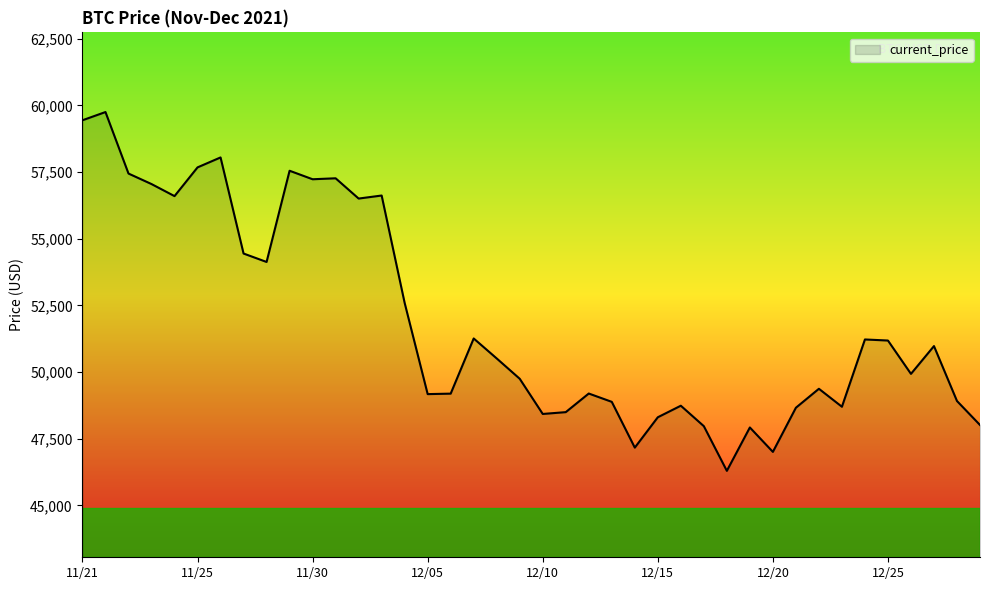

What is the maximum value shown in the chart?

59749